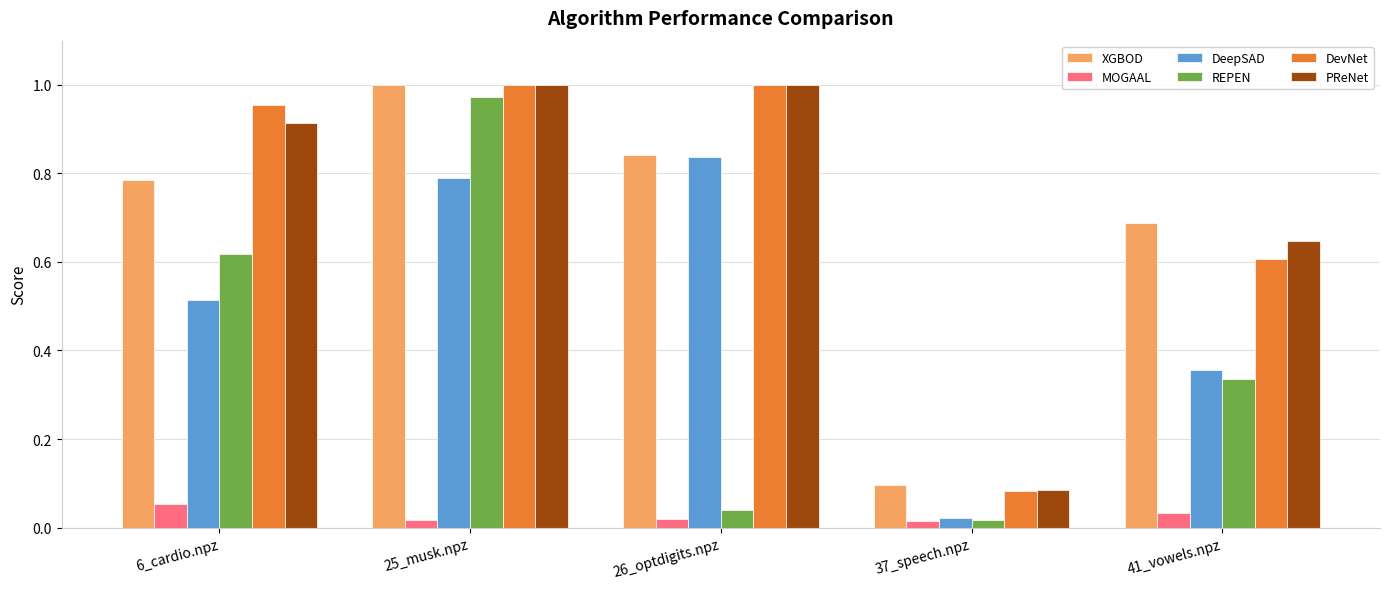

Which series changed the most between 37_speech.npz and 41_vowels.npz?

XGBOD